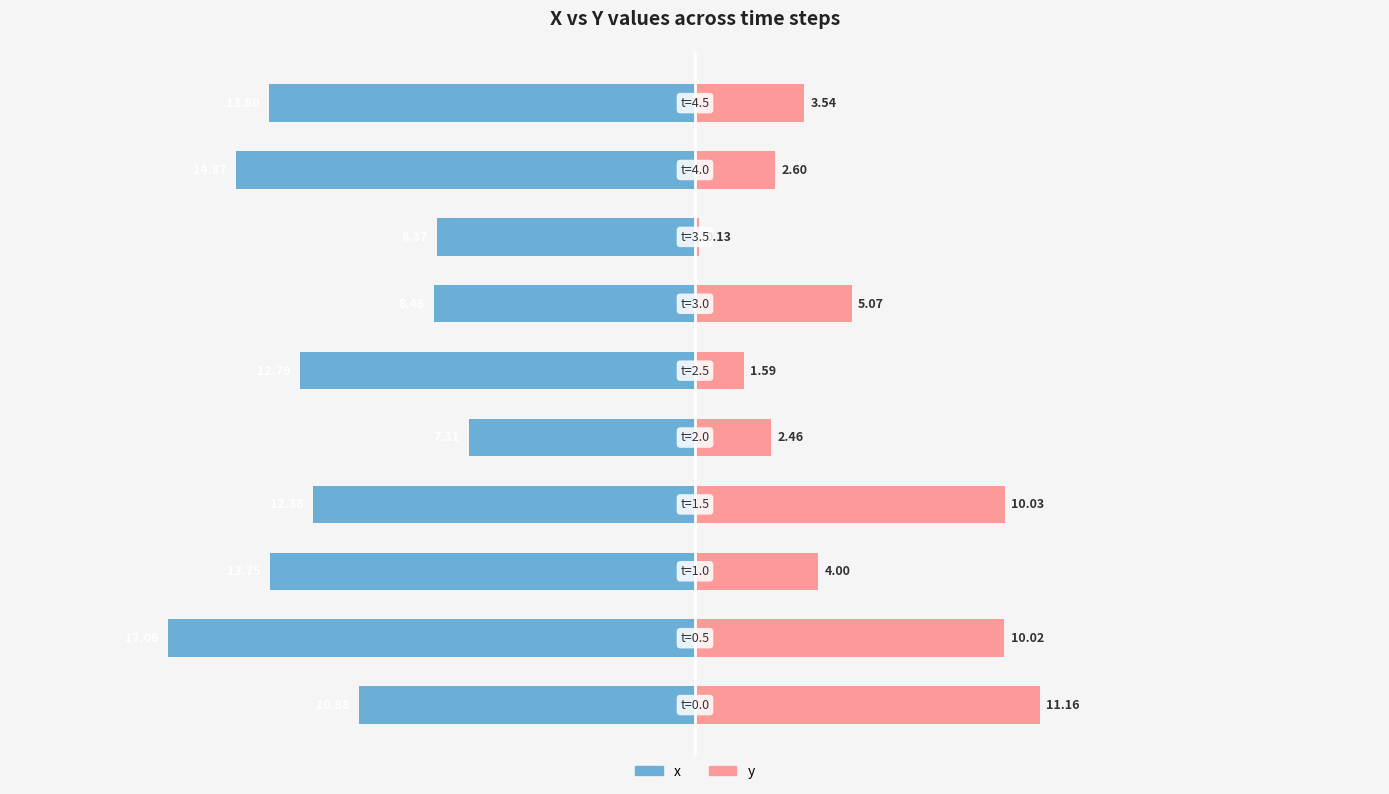

Reading left to right, what are all the values shown in this chart?

x: 0=-10.9	1=-17.1	2=-13.8	3=-12.4	4=-7.3	5=-12.8	6=-8.5	7=-8.4	8=-14.9	9=-13.8
y: 0=11.2	1=10.0	2=4.0	3=10.0	4=2.5	5=1.6	6=5.1	7=0.1	8=2.6	9=3.5